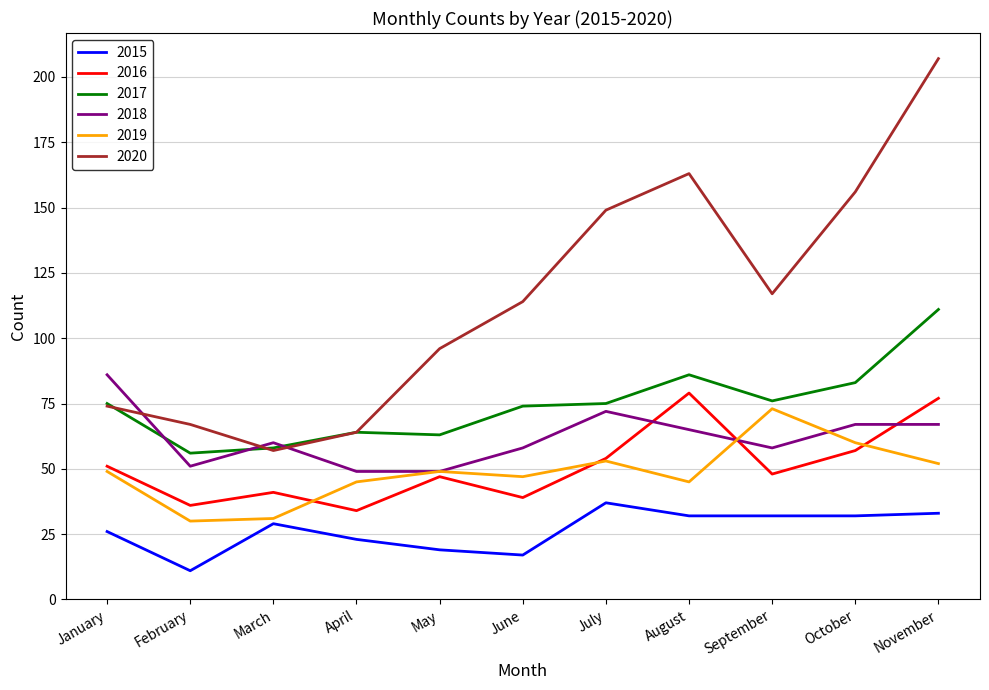

Between March and October, which series saw the biggest shift?

2020